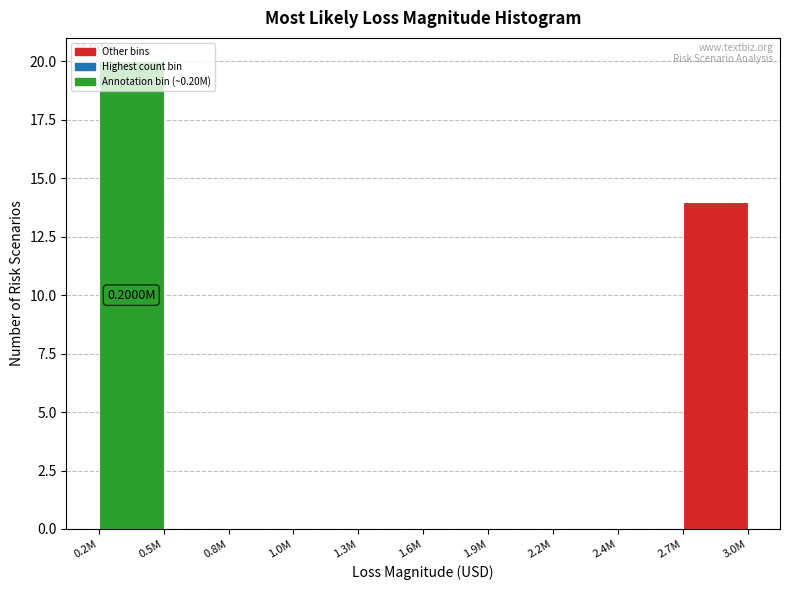

What is the sum of all values?

34